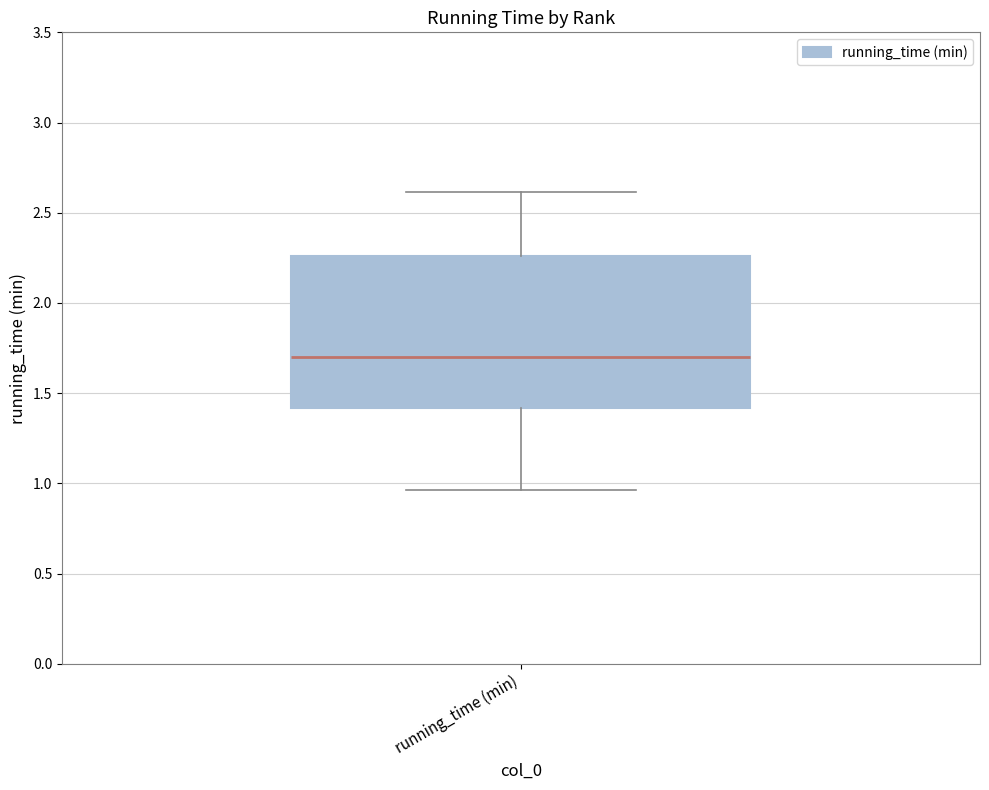

Where does the lower whisker of the box for running_time (min) end on the y-axis? The values are not printed on the chart, so give them approximately, as read against the axis.

0.95